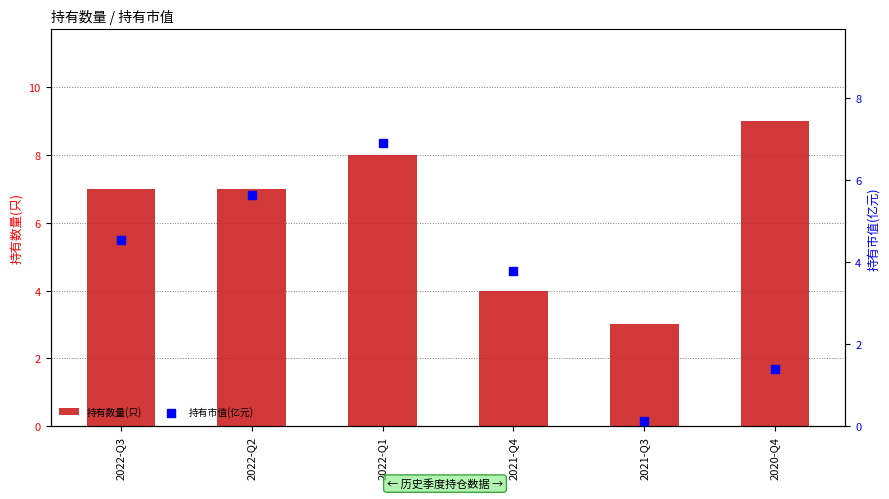

Which series has the widest spread of Y values?

持有市值(亿元)